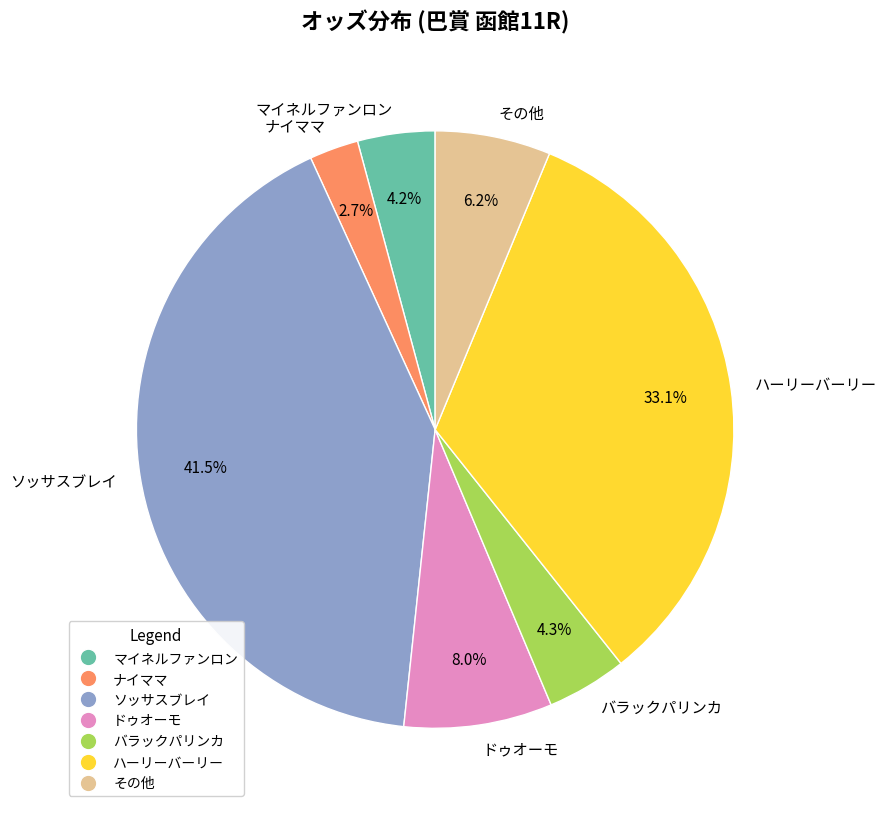

Which has a higher value, ナイママ or ハーリーバーリー?

ハーリーバーリー